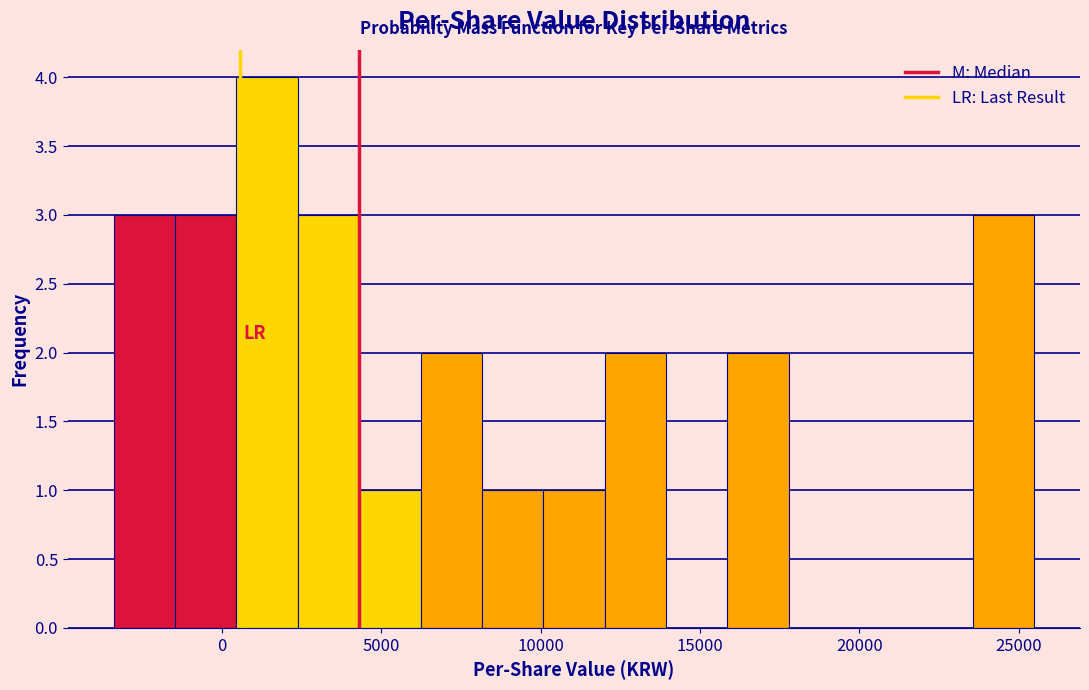

Read against the x-axis, roughly where is the centre of the tallest bar?

1500